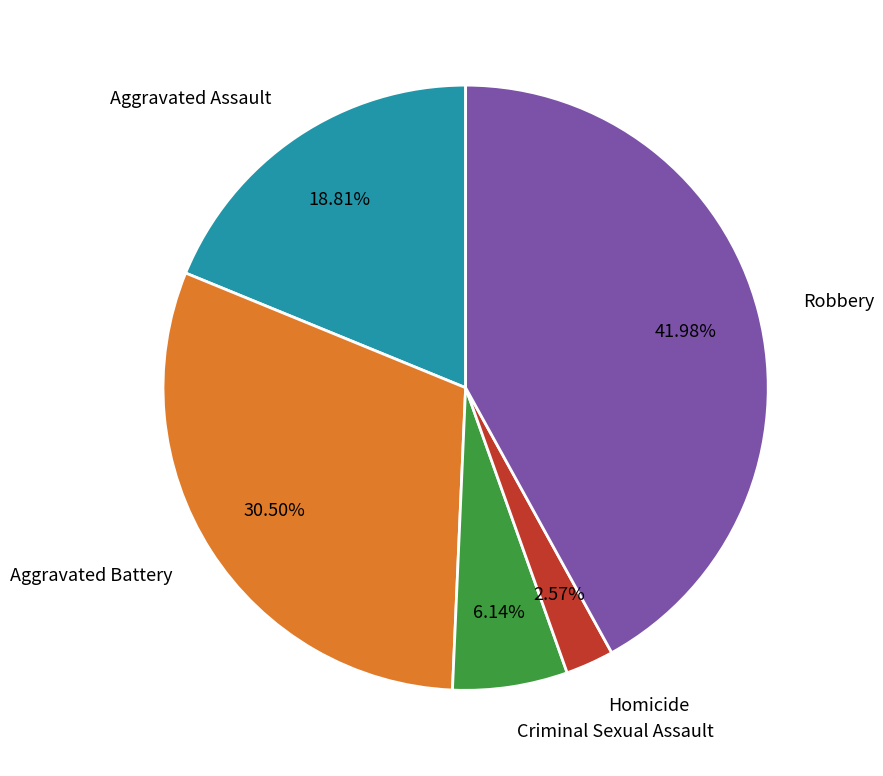

To the nearest percent, what portion does Aggravated Assault represent?

19%